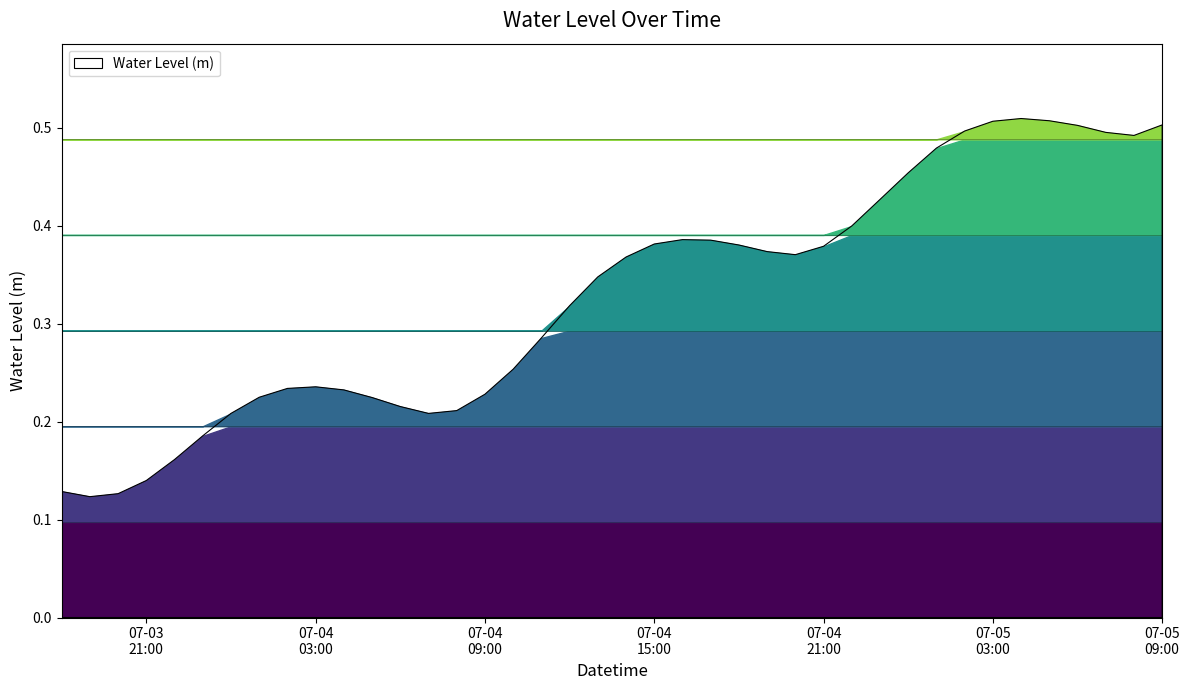

Rank the categories by value from lowest to highest.

2023-07-03 19:00:00, 2023-07-03 20:00:00, 2023-07-03 18:00:00, 2023-07-03 21:00:00, 2023-07-03 22:00:00, 2023-07-03 23:00:00, 2023-07-04 07:00:00, 2023-07-04 00:00:00, 2023-07-04 08:00:00, 2023-07-04 06:00:00, 2023-07-04 05:00:00, 2023-07-04 01:00:00, 2023-07-04 09:00:00, 2023-07-04 04:00:00, 2023-07-04 02:00:00, 2023-07-04 03:00:00, 2023-07-04 10:00:00, 2023-07-04 11:00:00, 2023-07-04 12:00:00, 2023-07-04 13:00:00, 2023-07-04 14:00:00, 2023-07-04 20:00:00, 2023-07-04 19:00:00, 2023-07-04 21:00:00, 2023-07-04 18:00:00, 2023-07-04 15:00:00, 2023-07-04 17:00:00, 2023-07-04 16:00:00, 2023-07-04 22:00:00, 2023-07-04 23:00:00, 2023-07-05 00:00:00, 2023-07-05 01:00:00, 2023-07-05 08:00:00, 2023-07-05 07:00:00, 2023-07-05 02:00:00, 2023-07-05 06:00:00, 2023-07-05 09:00:00, 2023-07-05 03:00:00, 2023-07-05 05:00:00, 2023-07-05 04:00:00